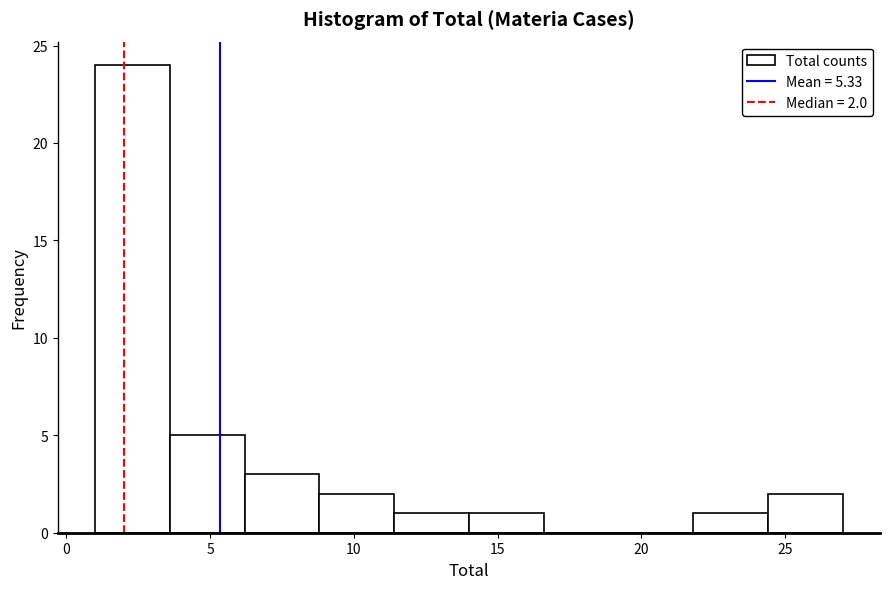

Over which range of the x-axis is the bar tallest?

1.0 to 3.6